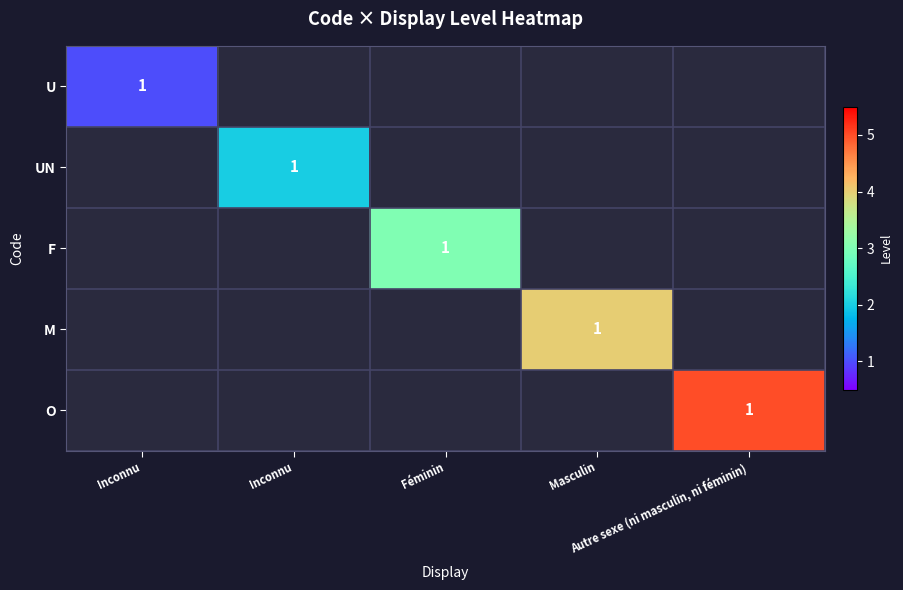

Which category has the lowest value across all series?

Inconnu